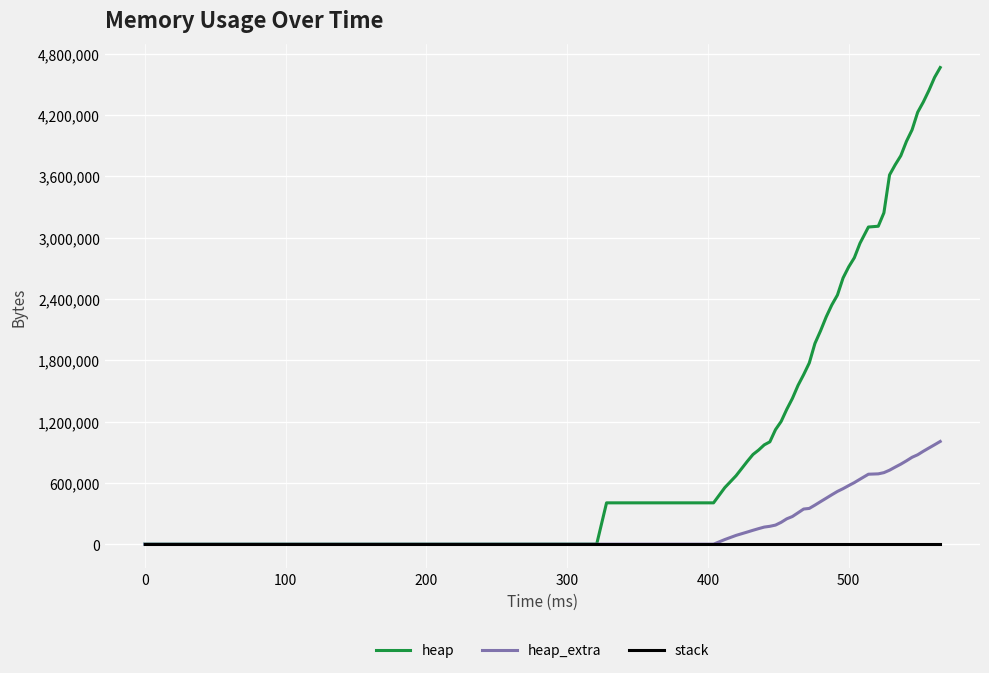

What is the average value of the heap series?

2239856